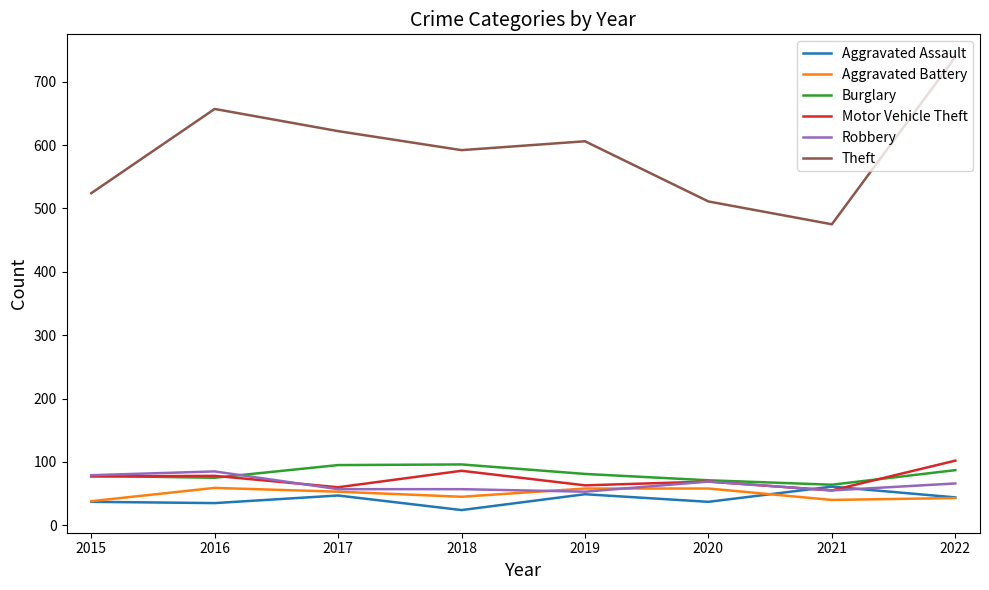

What is the lowest value of the Aggravated Battery series?

38